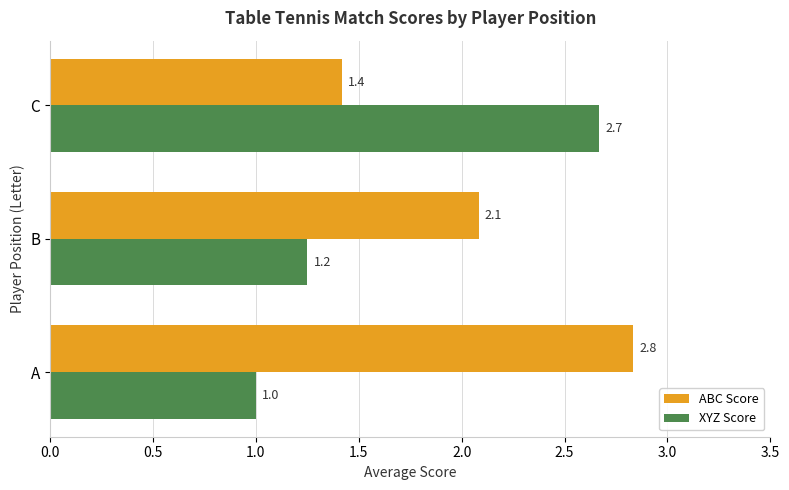

What is the maximum value for ABC Score?

2.8